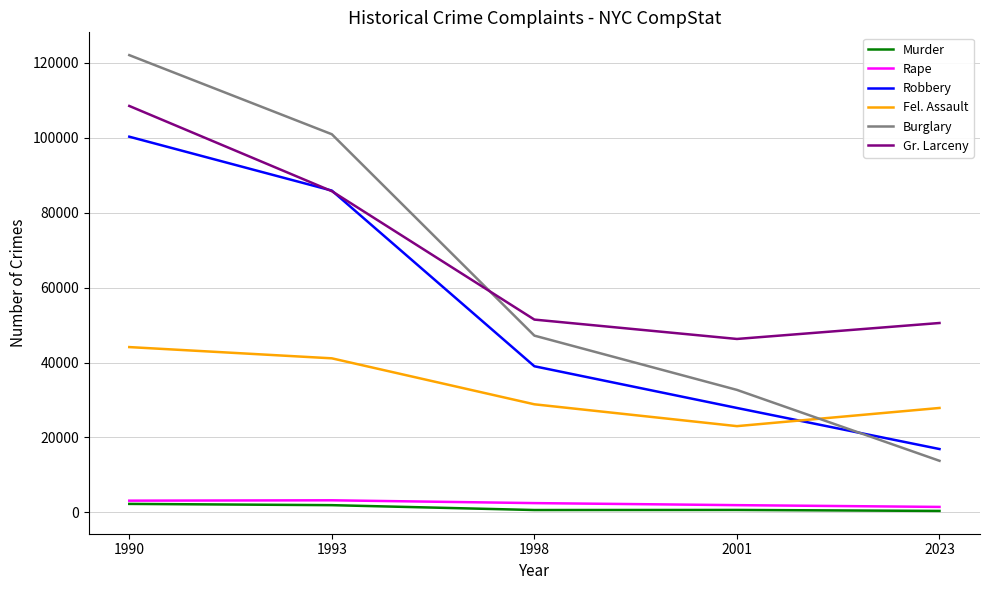

Rank the categories by Robbery value from highest to lowest.

1990, 1993, 1998, 2001, 2023